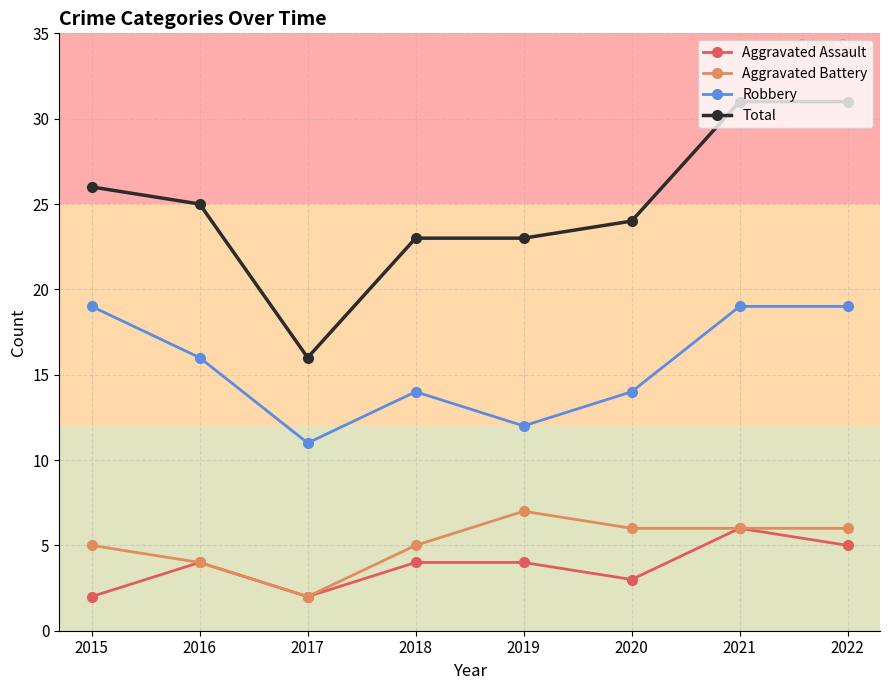

How many data points in Robbery are less than 16?

4